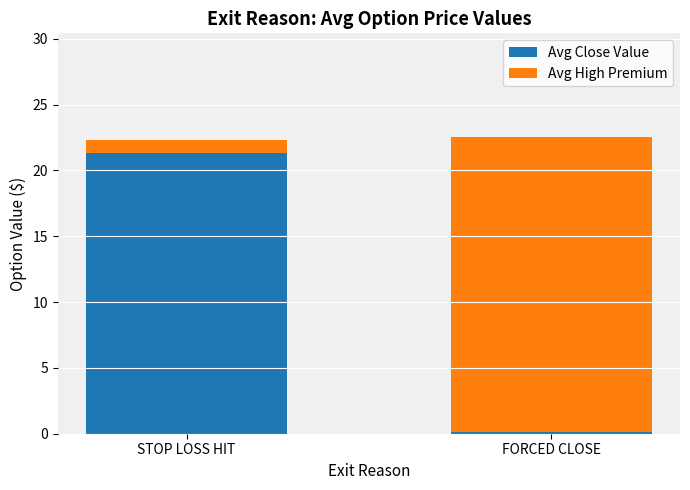

Rank the categories by Avg Close Value value from lowest to highest.

FORCED CLOSE, STOP LOSS HIT